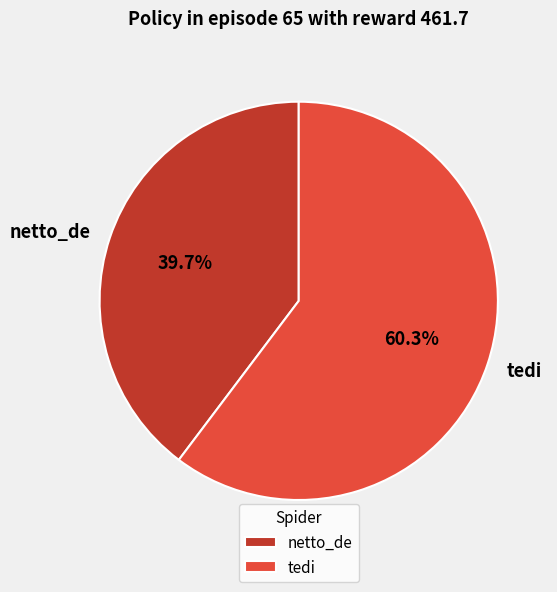

What is the ratio of the value at tedi to the value at netto_de?

1.5